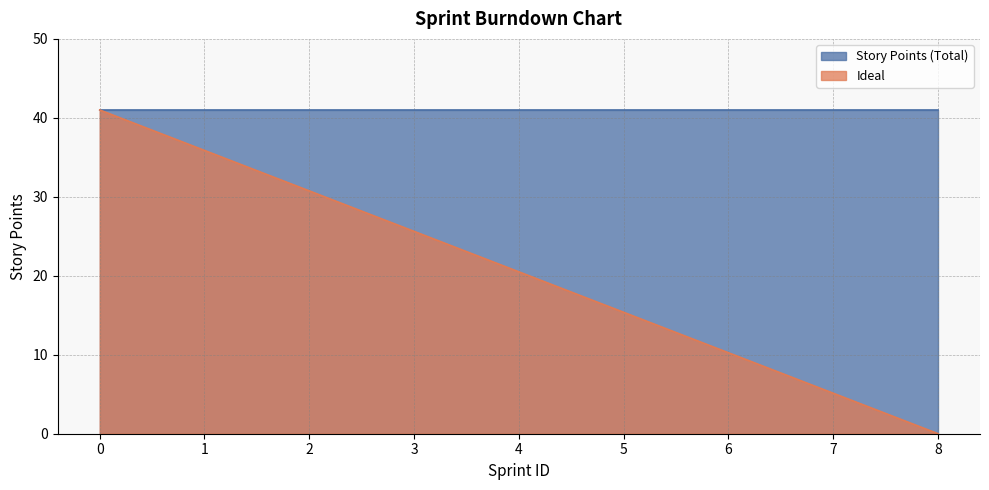

True or false: Story Points (Total) has a value of 41.0 at 0.

True